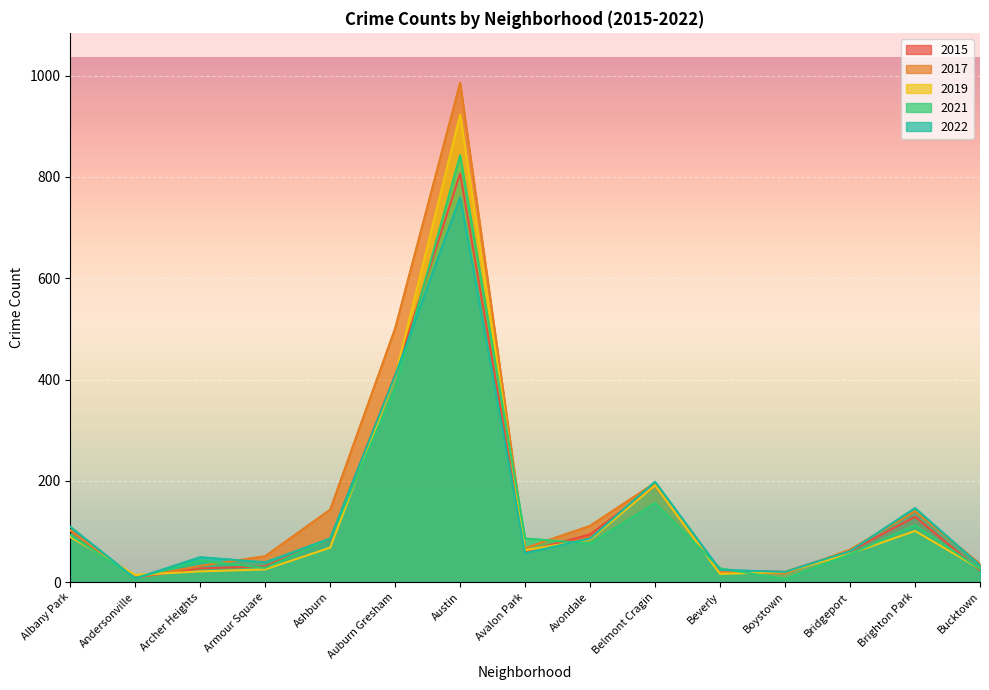

What is the label of the 14th point from the left?

Brighton Park